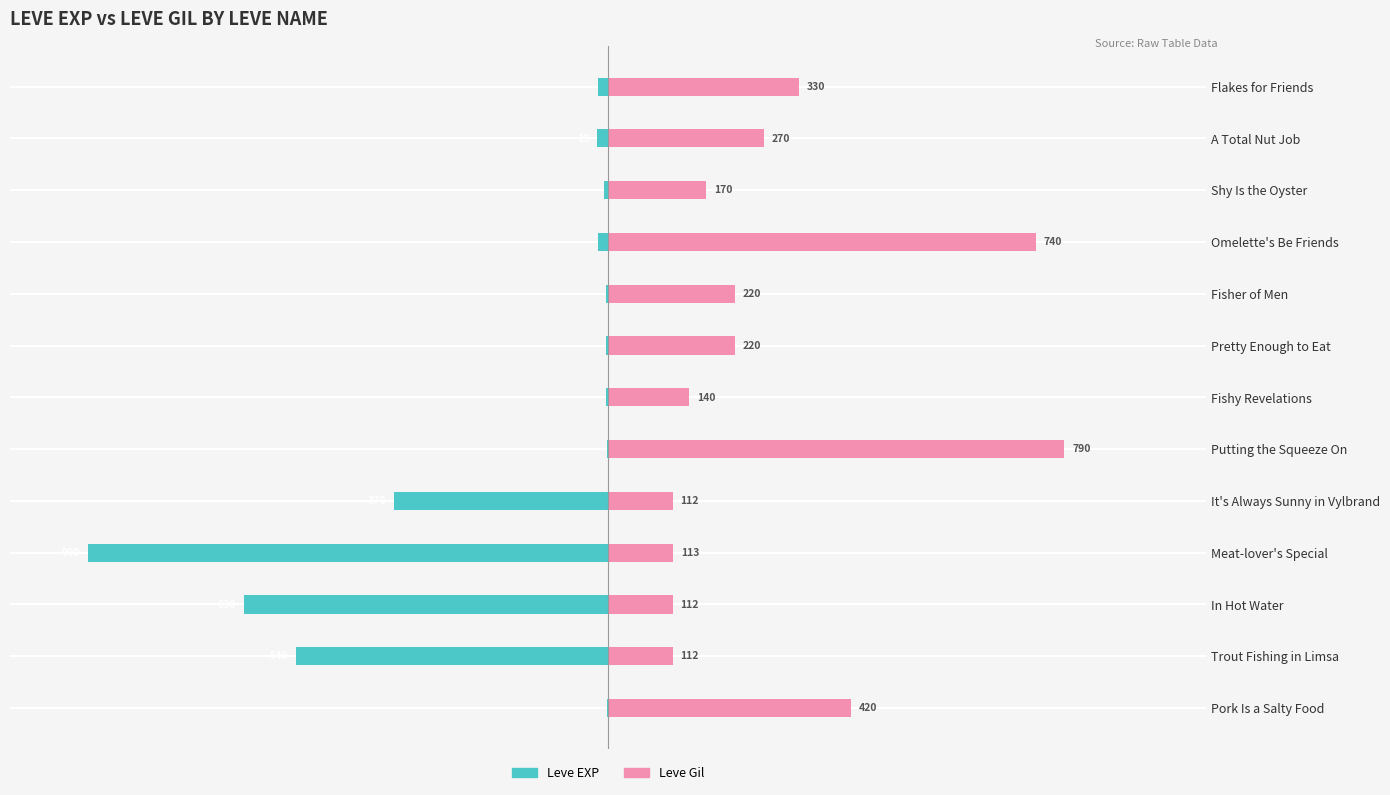

How many groups of bars are there?

13